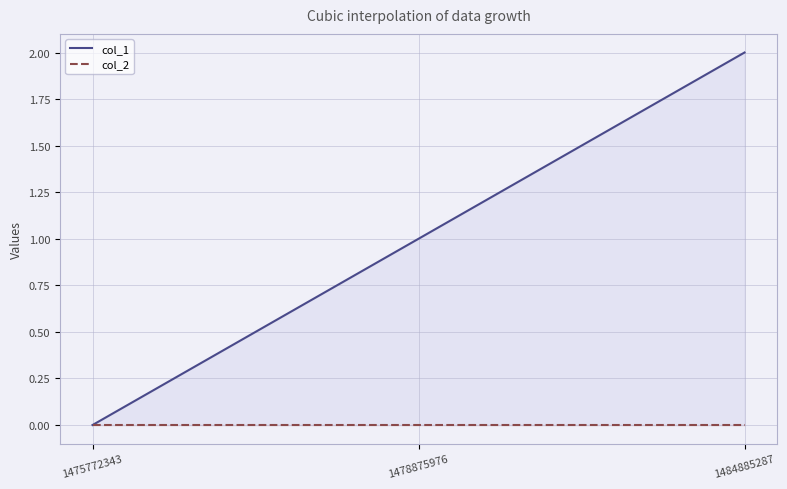

How many distinct data groups are displayed?

2